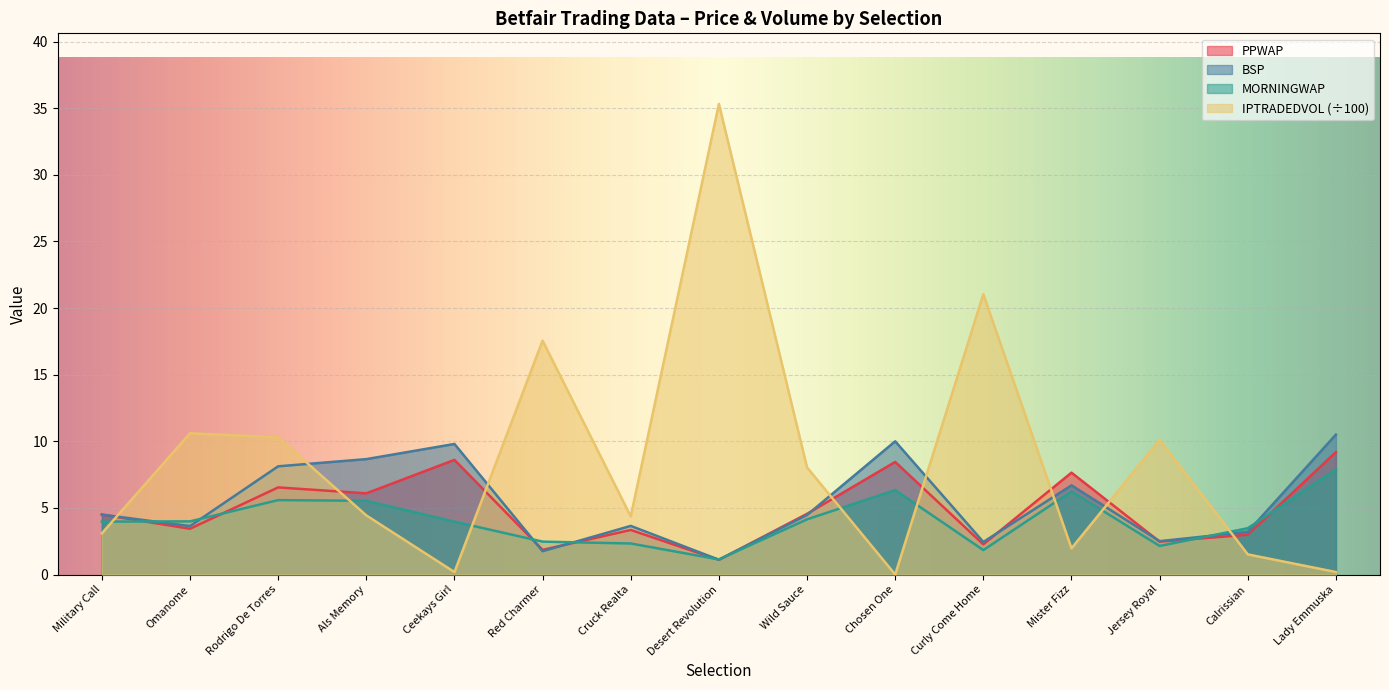

At how many categories does at least one series exceed 12?

3